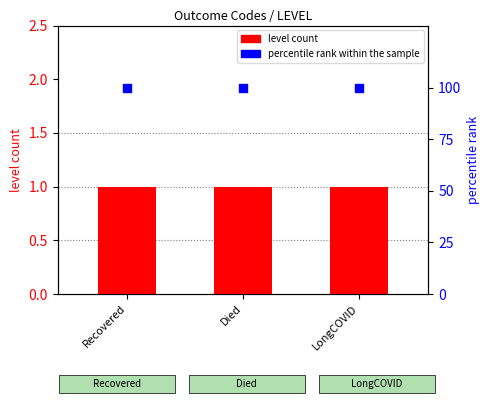

At which category is the sum across all series the highest?

Recovered